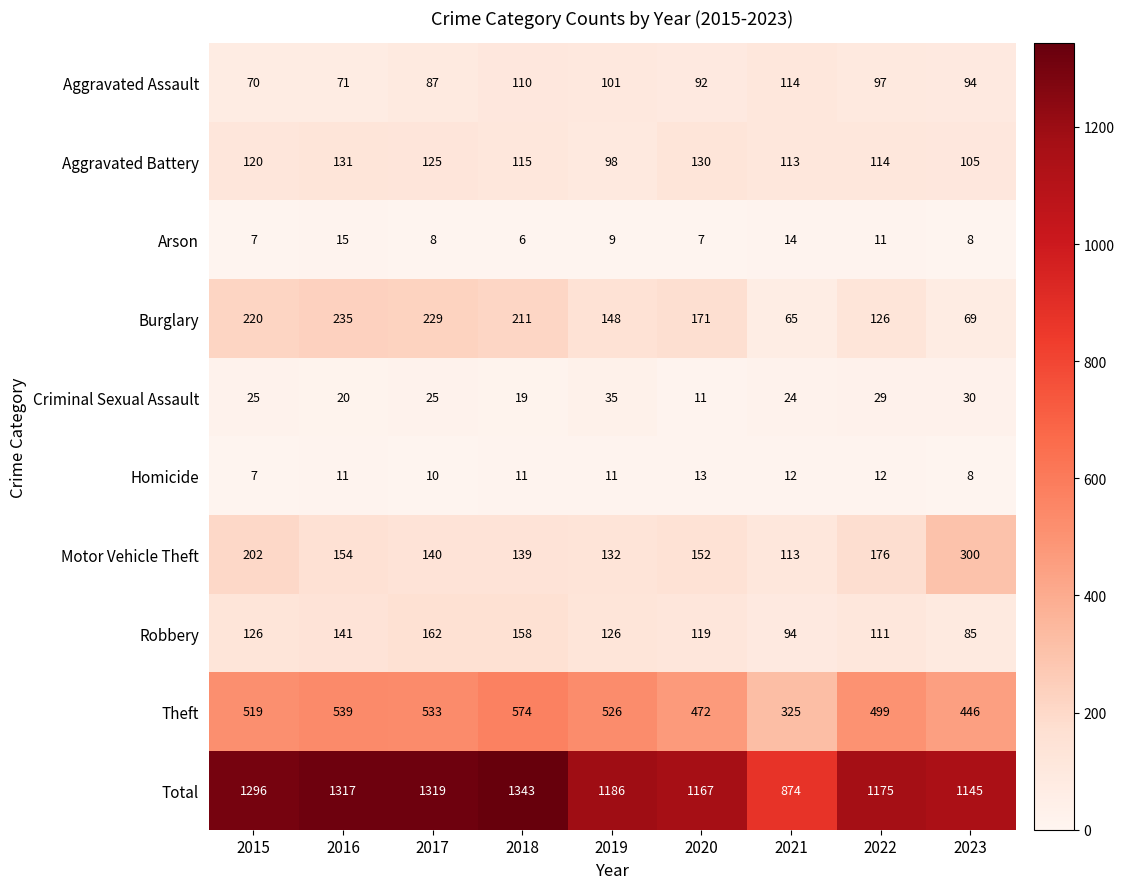

True or false: Aggravated Battery has a value of 186 at 2023.

False